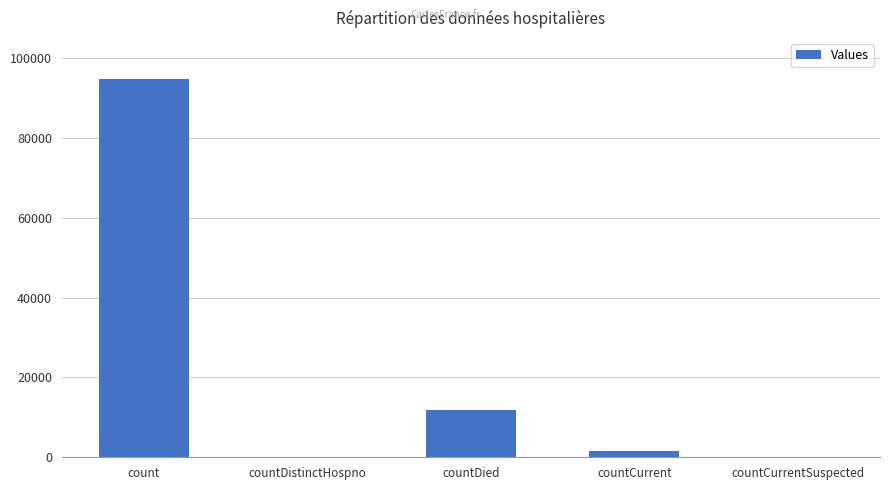

Count the number of data series in this chart.

1